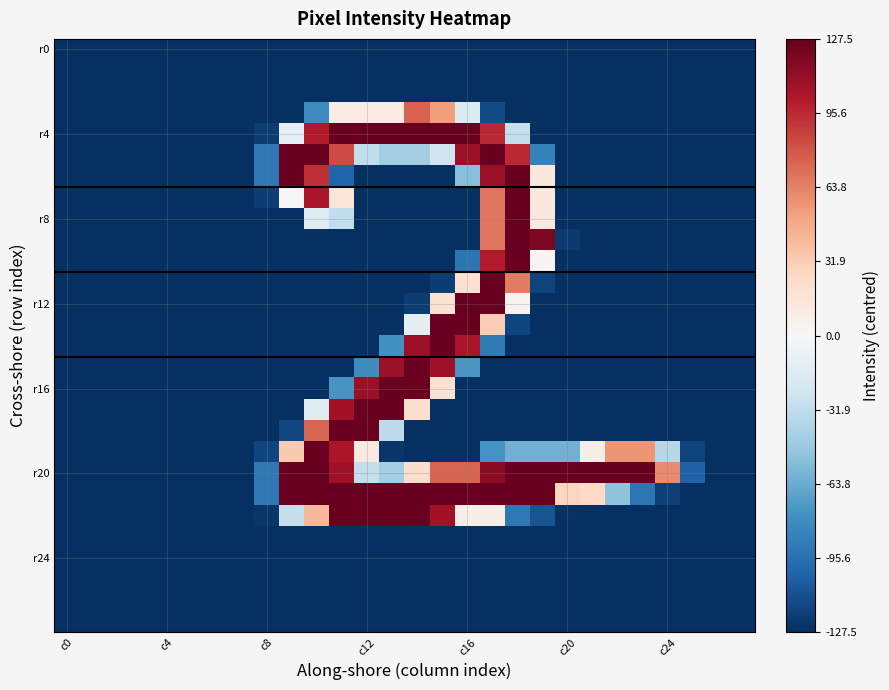

What is the greatest value displayed?

127.5